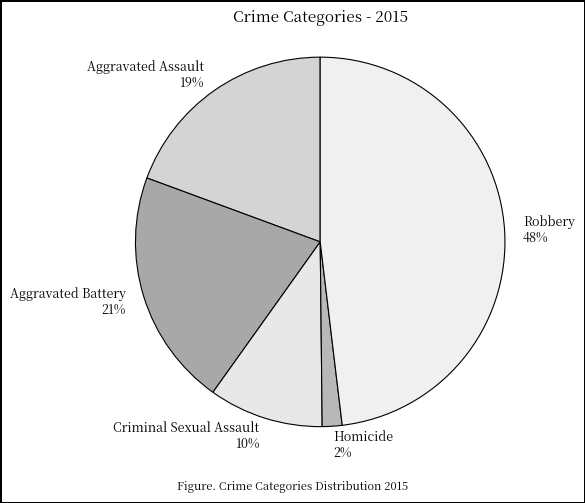

Approximately how many times larger is the value at Criminal Sexual Assault compared to Aggravated Assault?

0.5